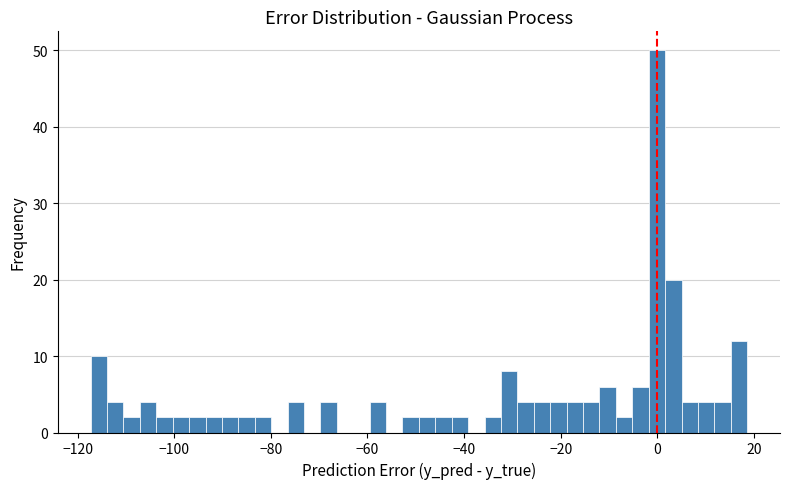

Around what value on the x-axis is the tallest bar? Give the approximate position of its centre, as read against the axis.

0